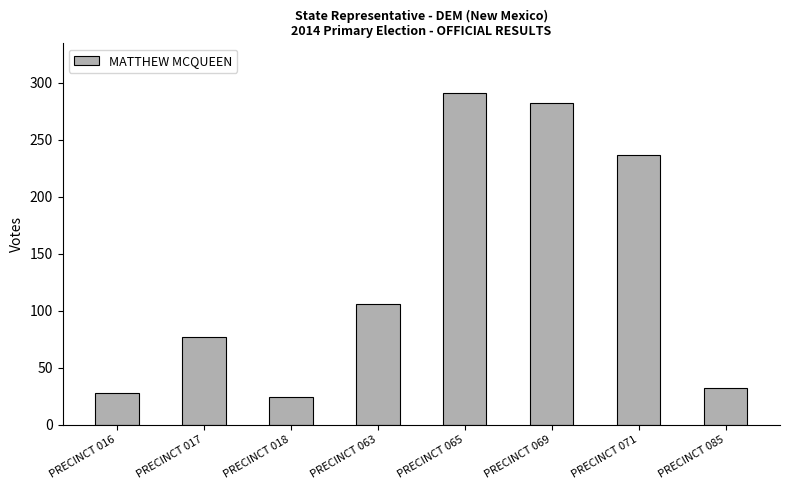

Between PRECINCT 065 and PRECINCT 069, which is larger?

PRECINCT 065